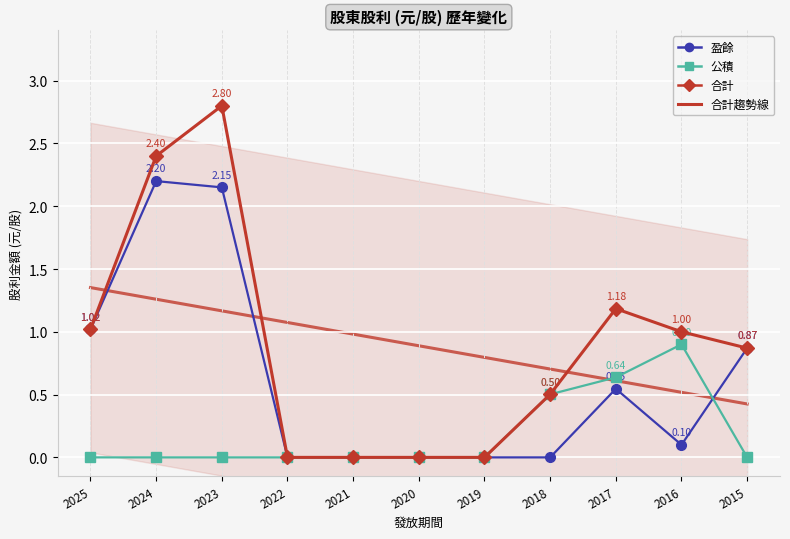

At which label is 盈餘 closest to 1?

2025